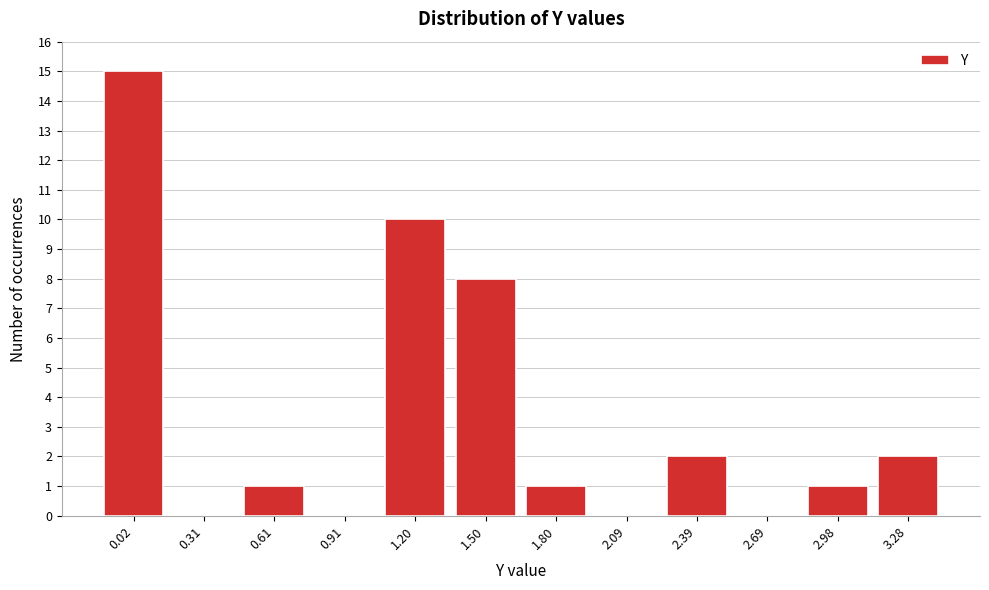

Reading left to right, extract all data points from this chart.

0.02=15	0.31=0	0.61=1	0.91=0	1.20=10	1.50=8	1.80=1	2.09=0	2.39=2	2.69=0	2.98=1	3.28=2